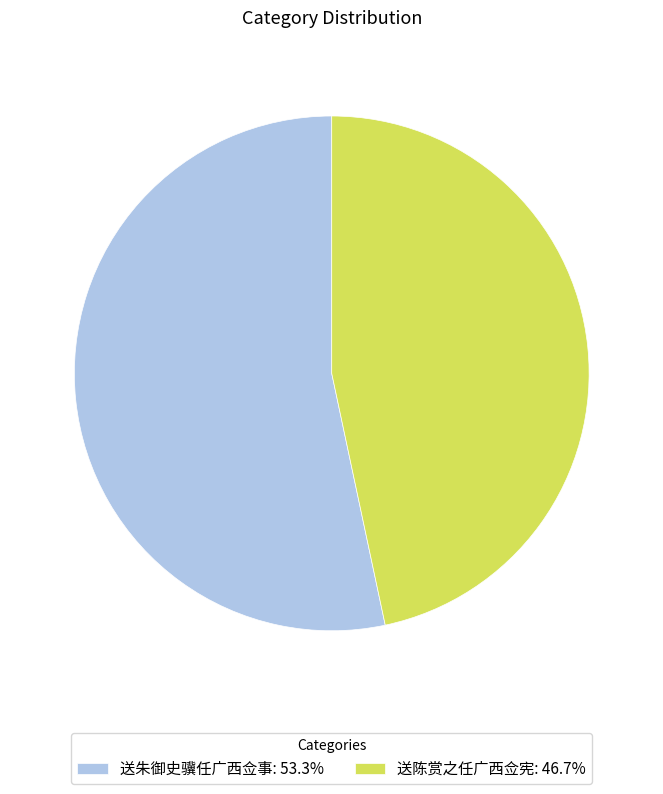

What is the ratio of the value at 送朱御史骥任广西佥事: 53.3% to the value at 送陈赏之任广西佥宪: 46.7%?

1.1